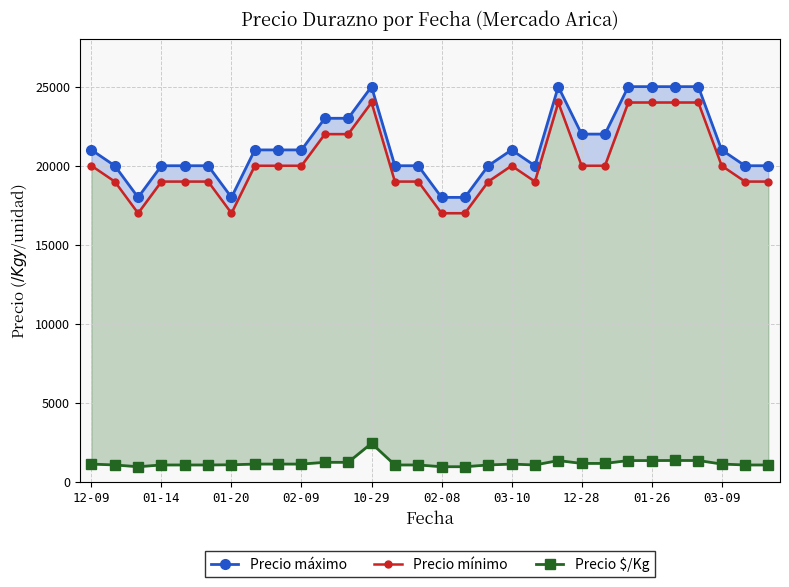

True or false: Precio mínimo has more than 2 points higher than both neighbors.

True